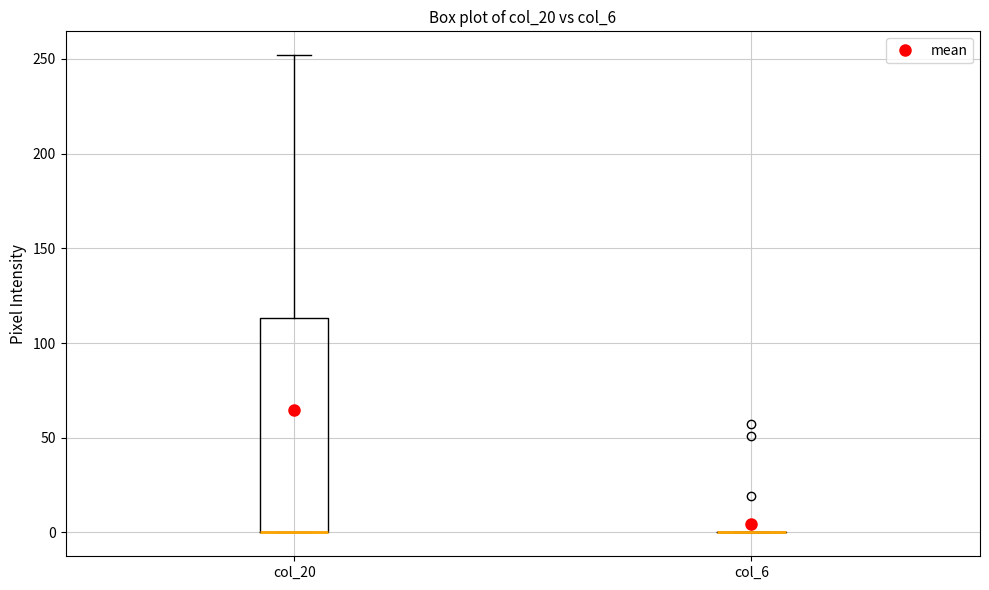

Comparing the boxes themselves (not the whiskers), which one is the tallest?

col_20